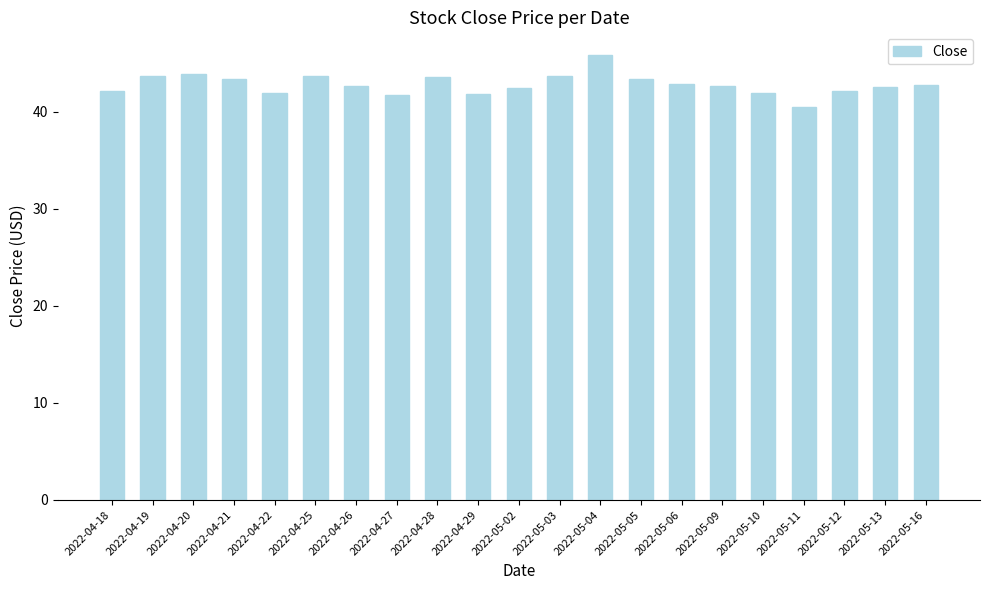

Does the chart contain any negative values?

No